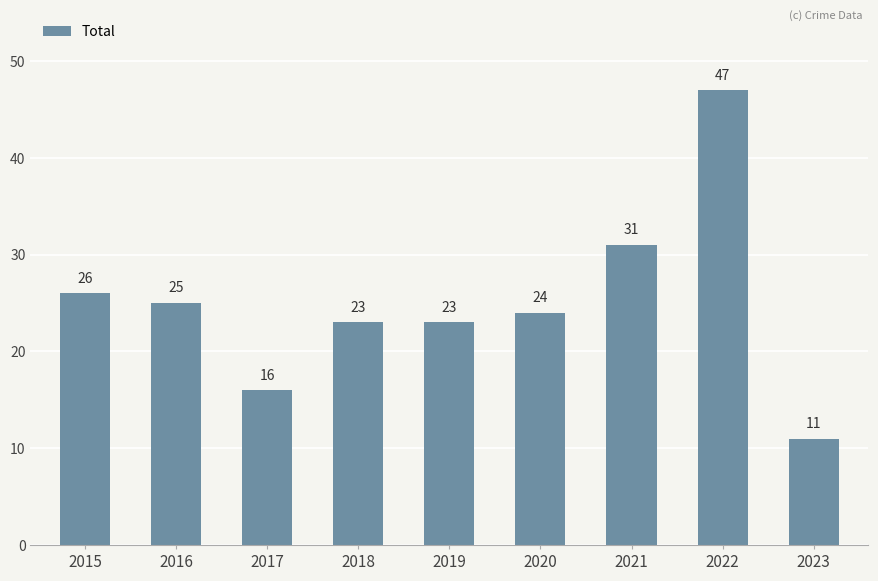

What is the value of the 7th bar from the left?

31